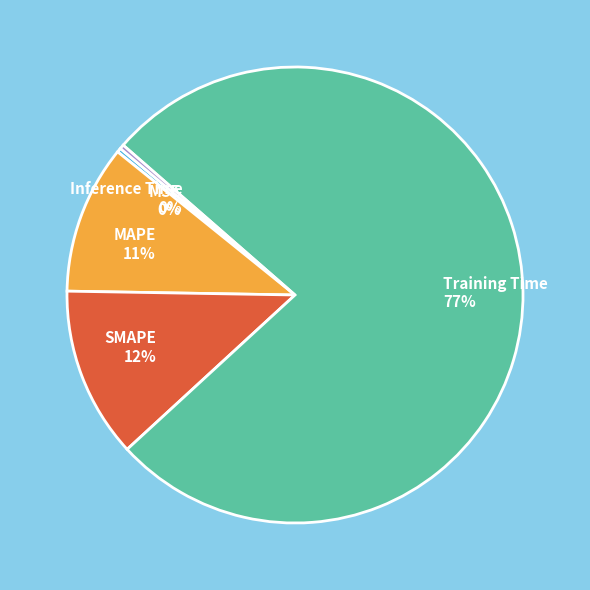

Is there a majority slice in this chart?

Yes